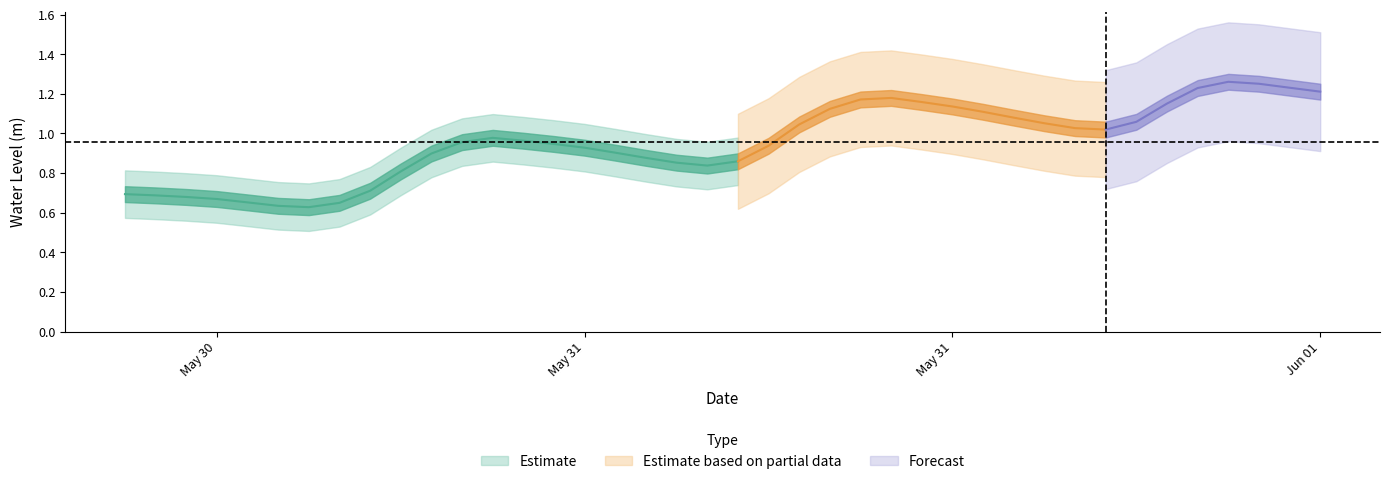

What value does the data have at 2023-05-31 18:00:00?

1.1